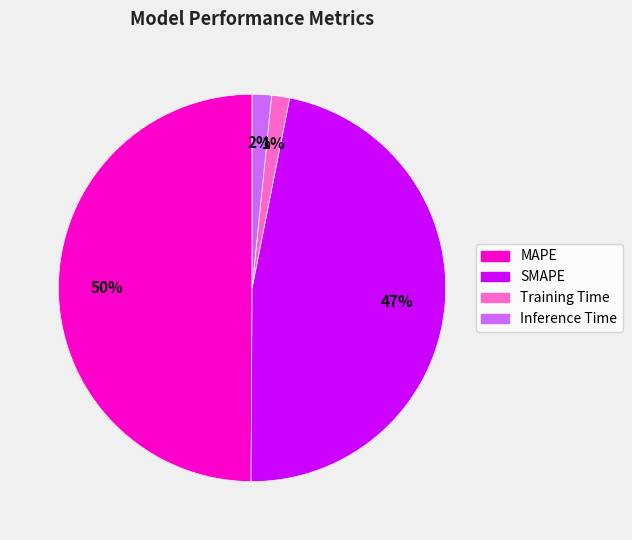

True or false: SMAPE accounts for 36% of the total.

False